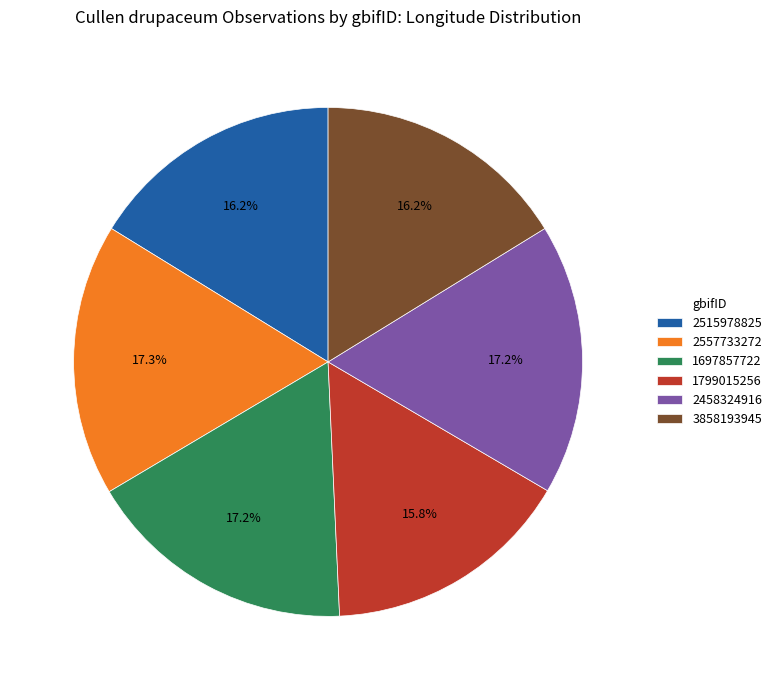

True or false: 3858193945 accounts for 16% of the total.

True